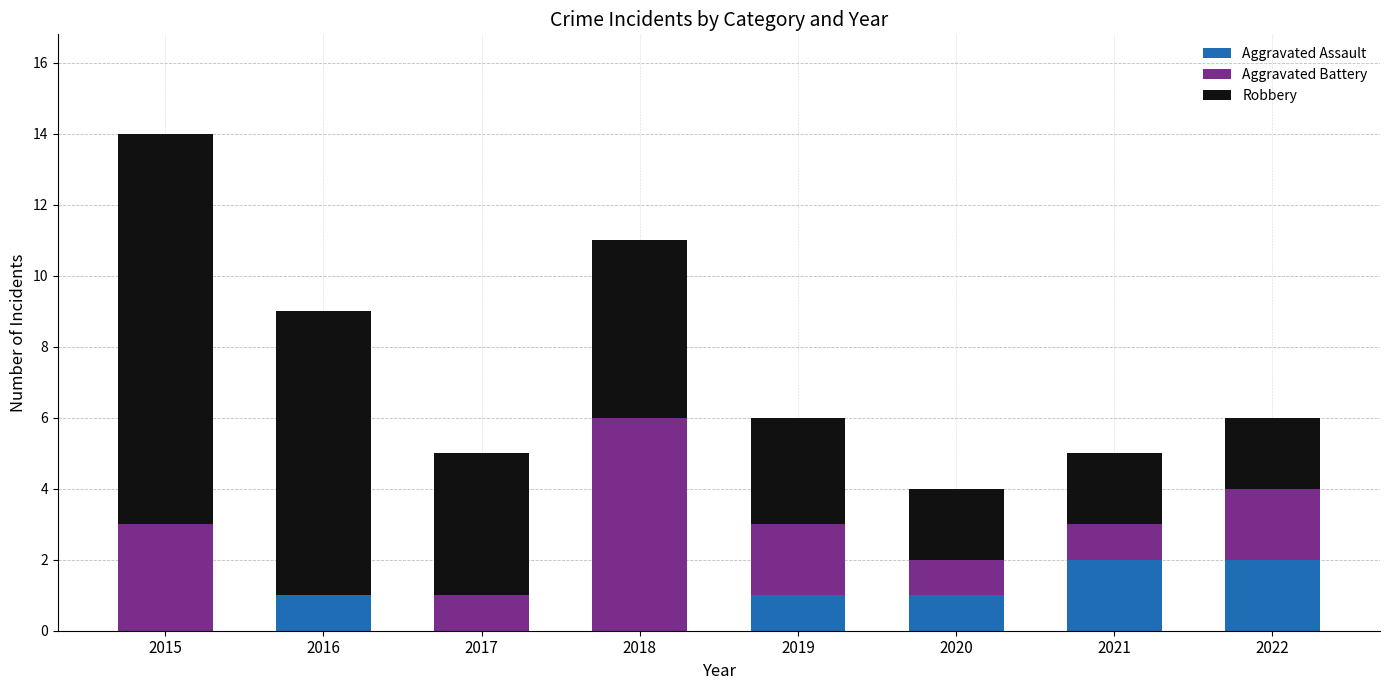

The value of Aggravated Assault at 2021 is 3. True or false?

False